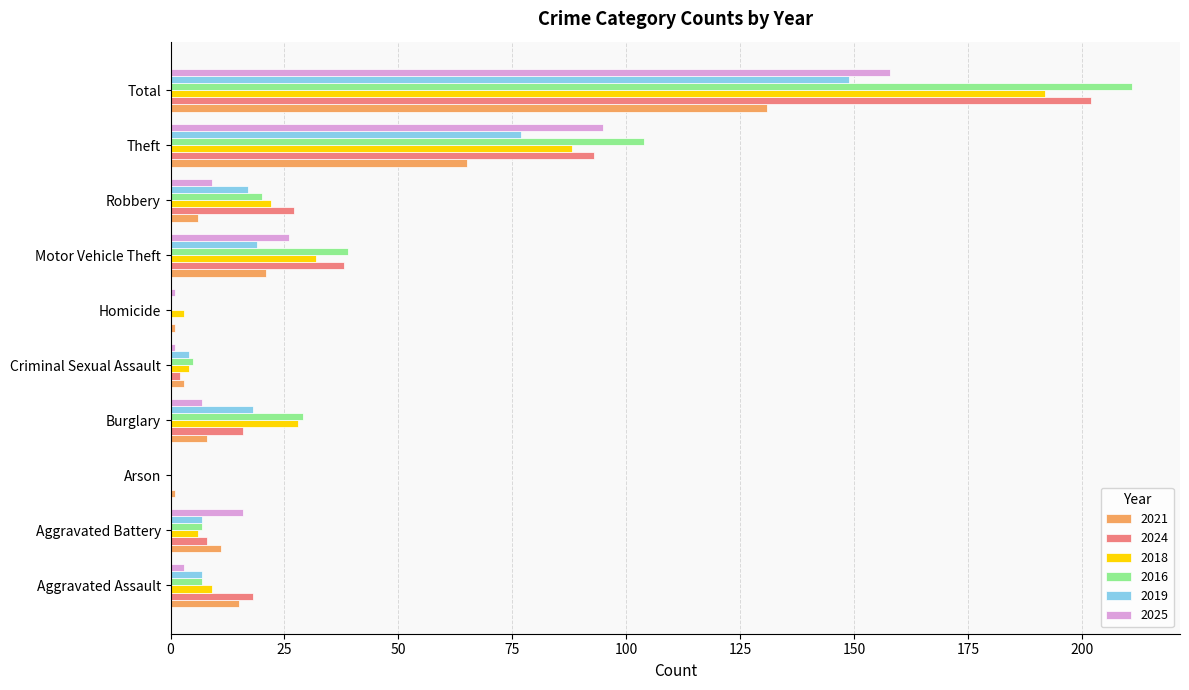

How many distinct data groups are displayed?

6